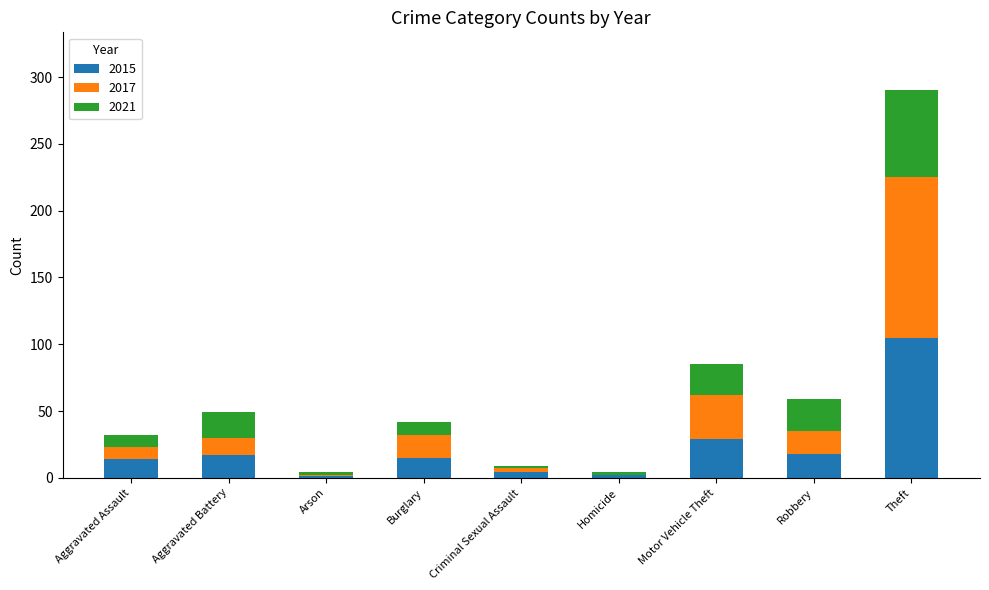

At which label does 2015 reach its peak?

Theft